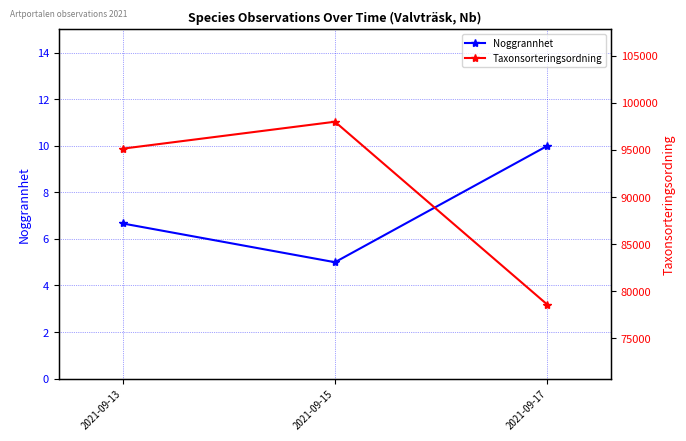

At which category is the sum across all series the highest?

2021-09-15